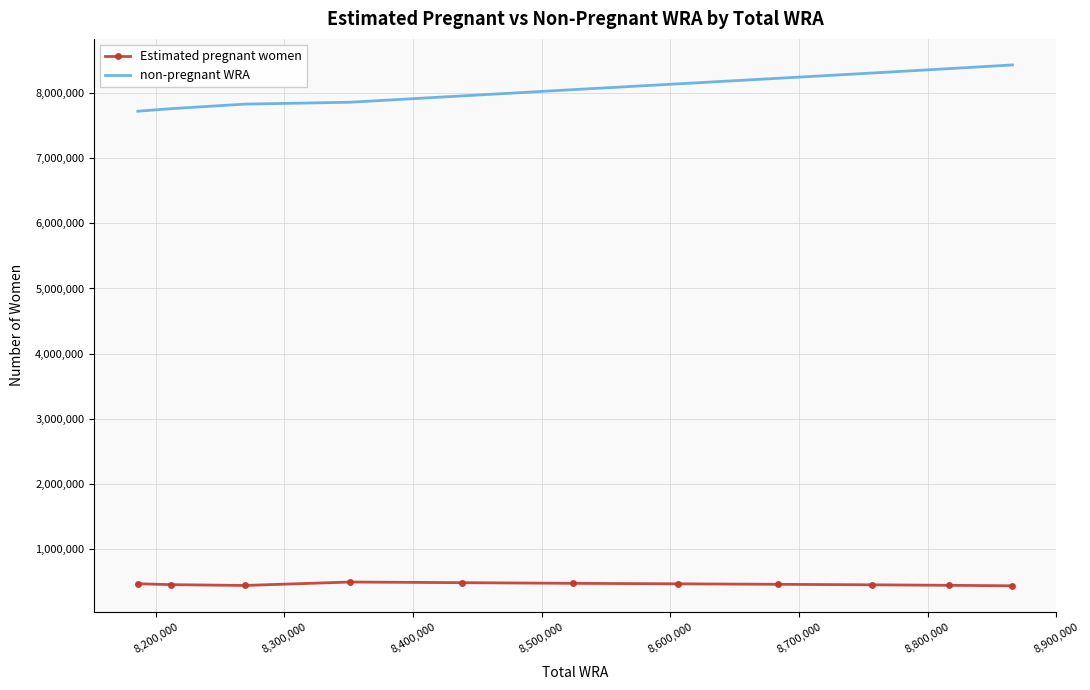

True or false: non-pregnant WRA and Estimated pregnant women cross at least once.

False